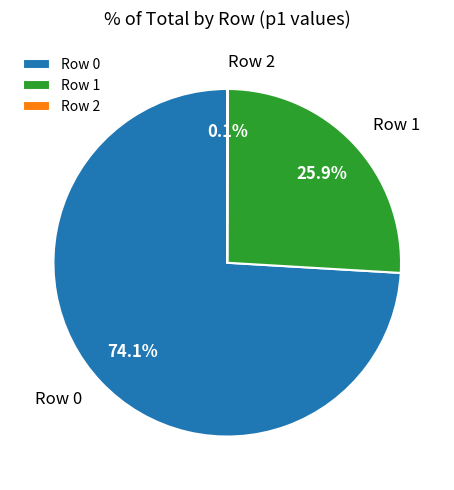

Does Row 0 represent more than half of the total?

Yes